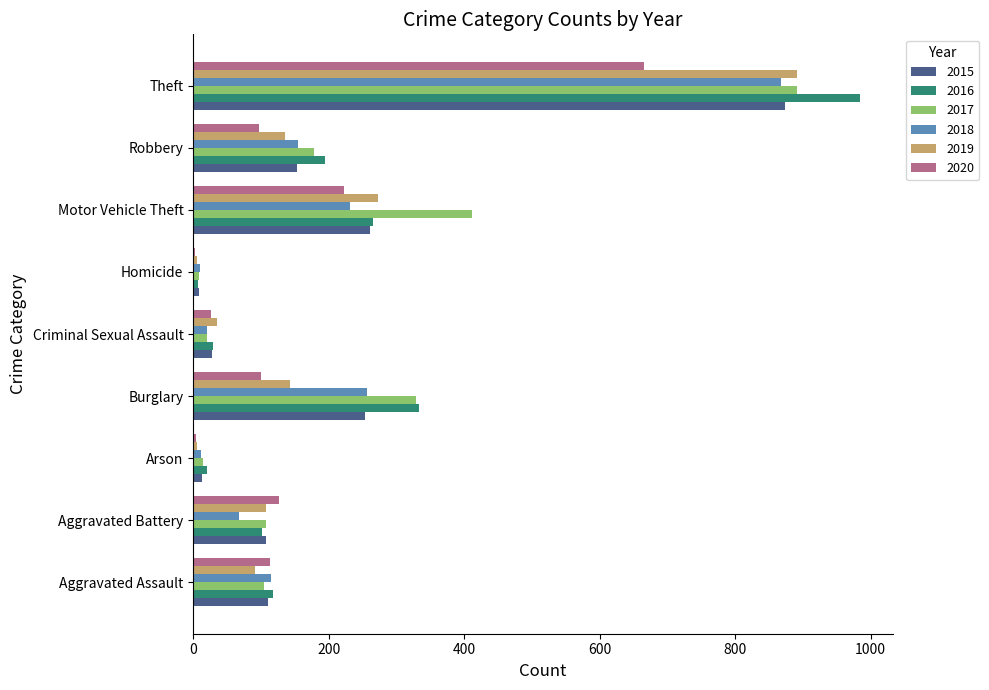

At which category is the sum across all series the highest?

Theft